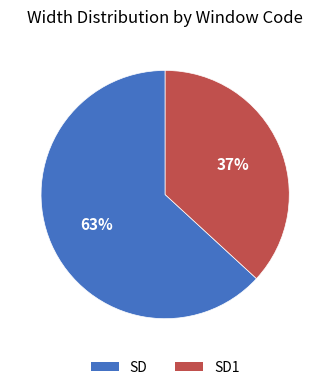

Is there a majority slice in this chart?

Yes